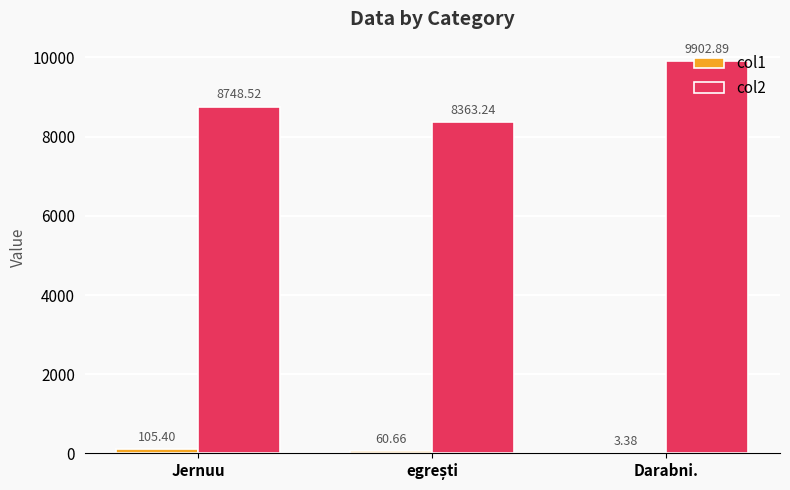

At which category is the sum across all series the highest?

Darabni.